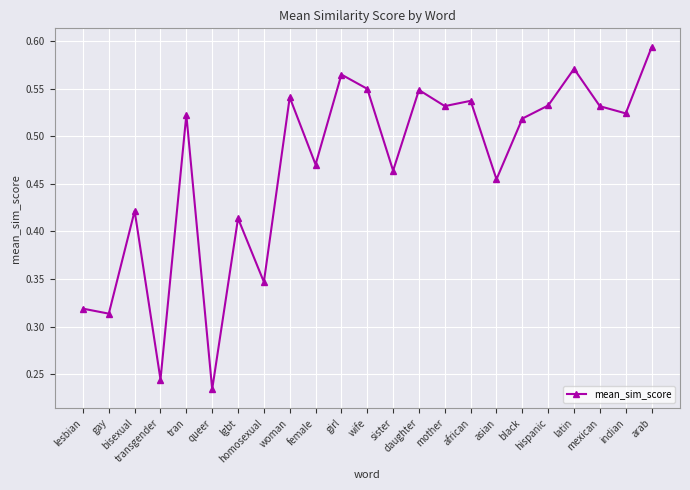

How many points are lower than both their immediate neighbors (excluding endpoints)?

9